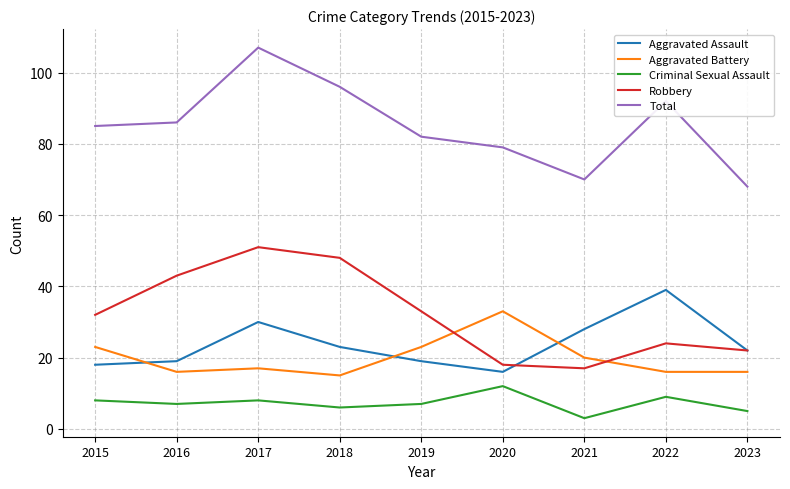

Rank the series at 2020 from lowest to highest value.

Criminal Sexual Assault, Aggravated Assault, Robbery, Aggravated Battery, Total